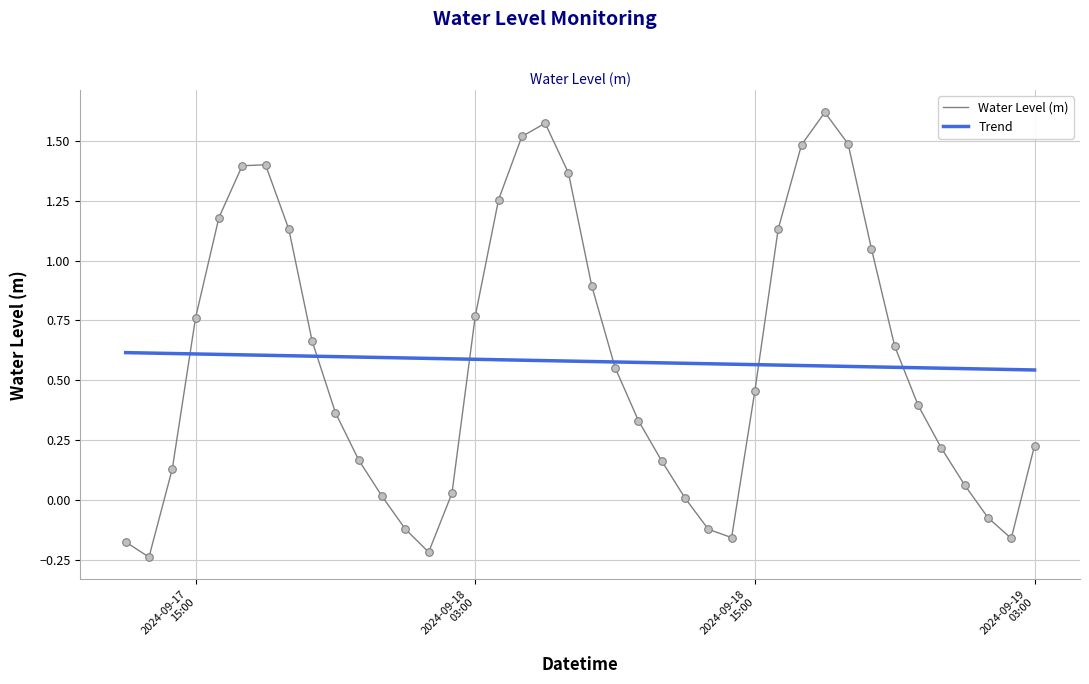

At how many categories does at least one series exceed 0?

40